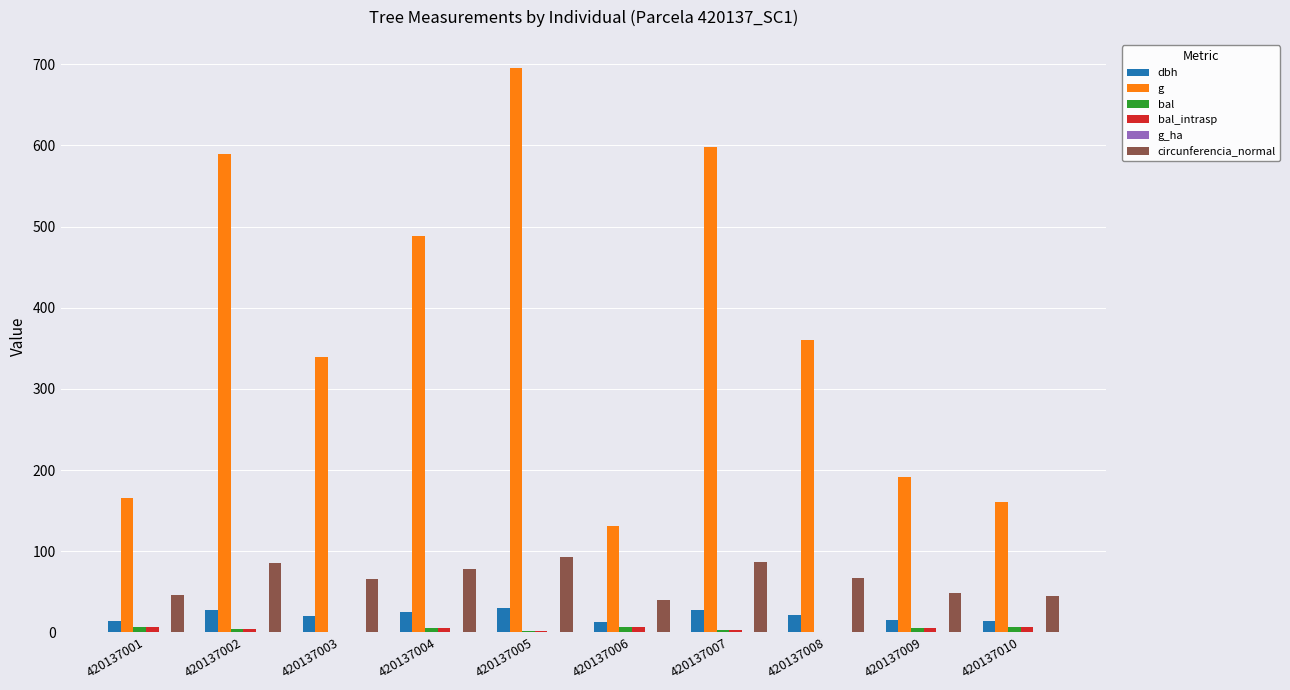

Is the value of g at 420137010 greater than the value of dbh at 420137003?

Yes